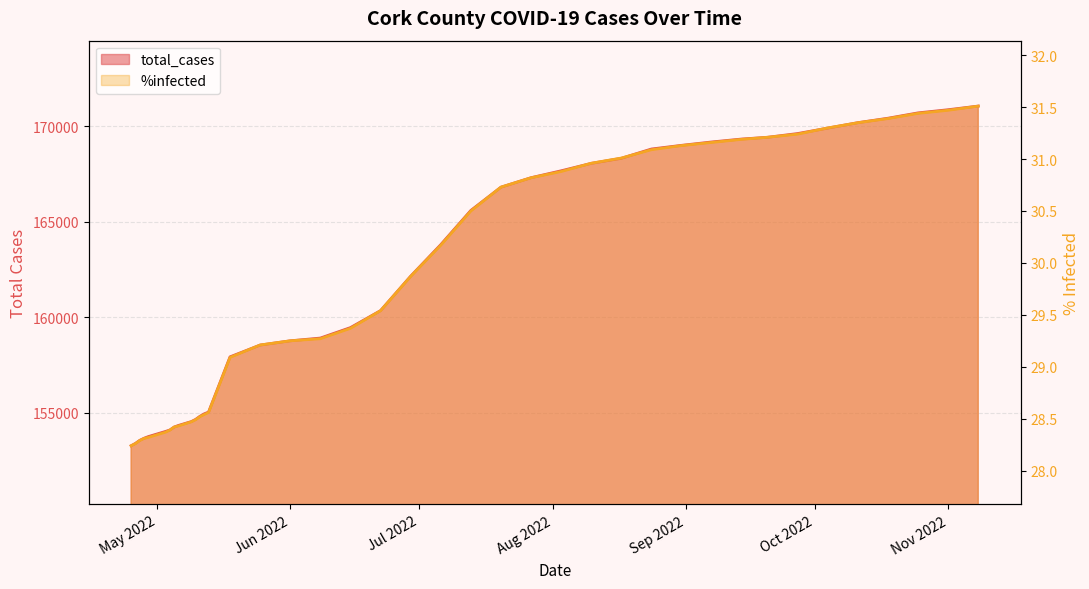

True or false: %infected and total_cases intersect in this chart.

False